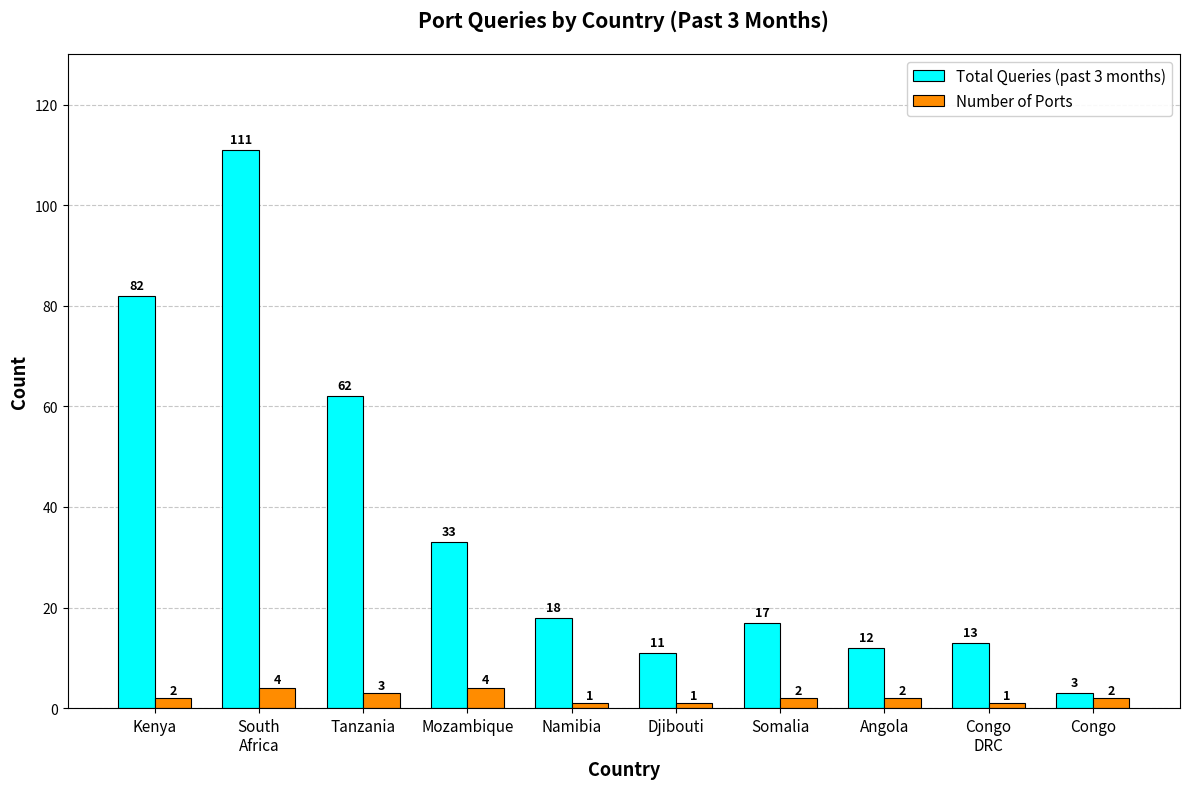

Which category has the highest value in the Total Queries (past 3 months) series?

South
Africa